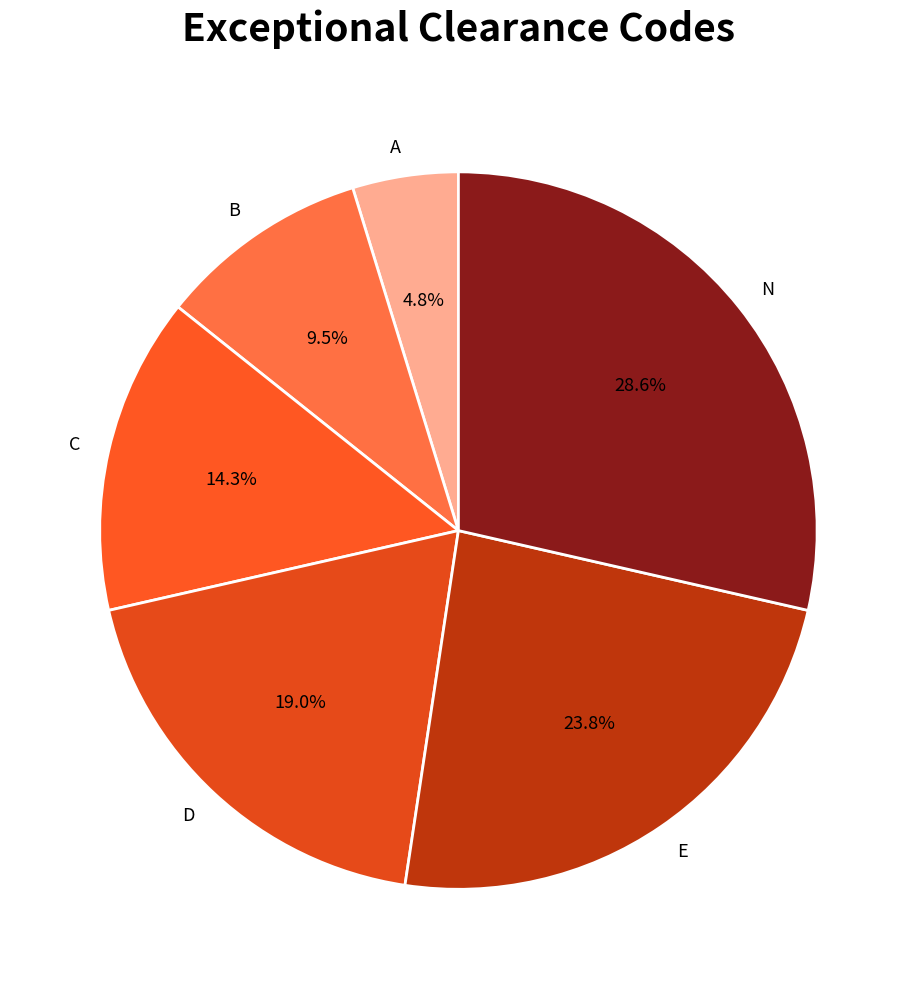

Which category has the biggest portion of the pie?

N